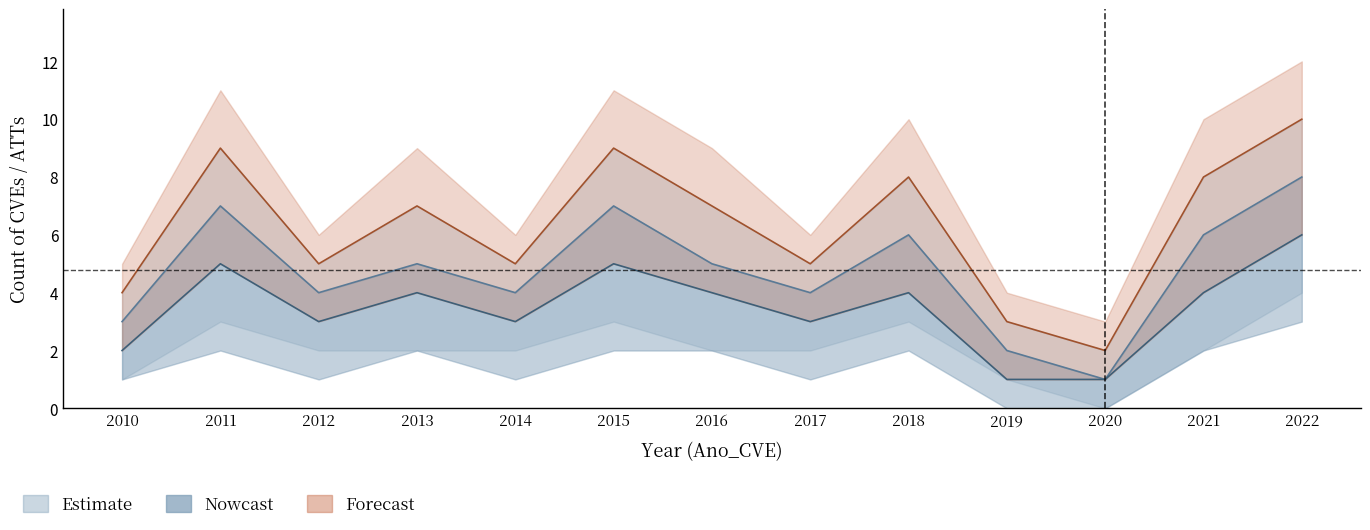

True or false: Estimate has a value of 9 at 2018.

False